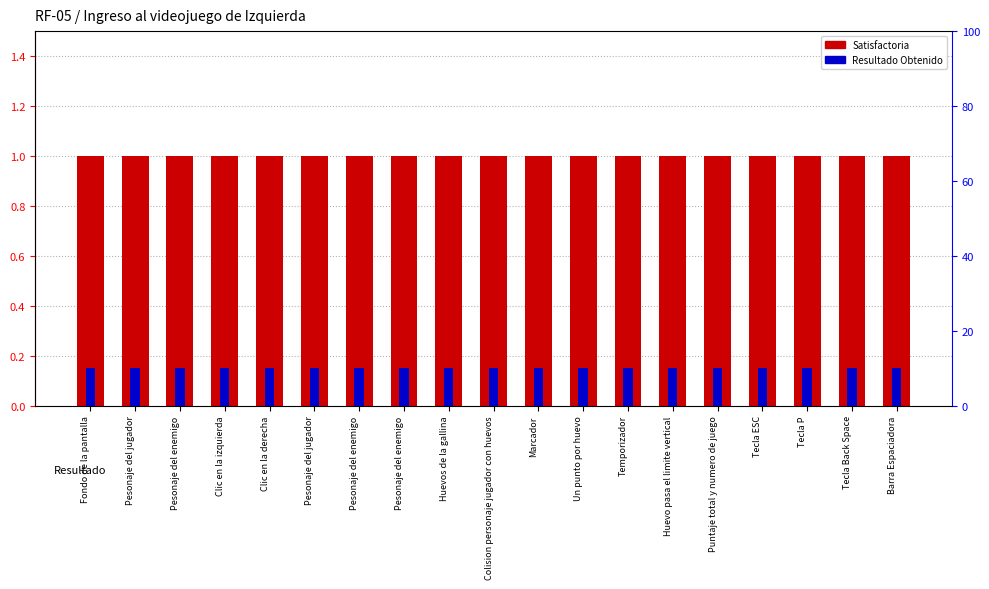

Which series has the largest total across all categories?

Satisfactoria